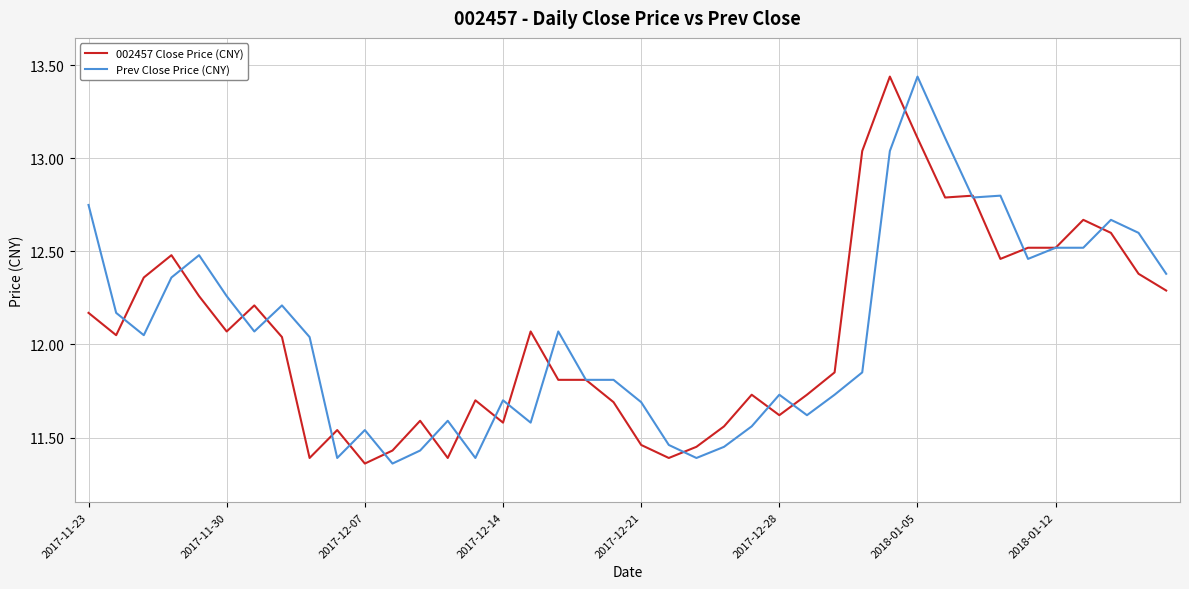

Reading left to right, transcribe all the data shown in this chart.

002457 Close Price (CNY): 12.2	12.1	12.4	12.5	12.3	12.1	12.2	12.0	11.4	11.5	11.4	11.4	11.6	11.4	11.7	11.6	12.1	11.8	11.8	11.7	11.5	11.4	11.4	11.6	11.7	11.6	11.7	11.8	13.0	13.4	13.1	12.8	12.8	12.5	12.5	12.5	12.7	12.6	12.4	12.3
Prev Close Price (CNY): 12.8	12.2	12.1	12.4	12.5	12.3	12.1	12.2	12.0	11.4	11.5	11.4	11.4	11.6	11.4	11.7	11.6	12.1	11.8	11.8	11.7	11.5	11.4	11.4	11.6	11.7	11.6	11.7	11.8	13.0	13.4	13.1	12.8	12.8	12.5	12.5	12.5	12.7	12.6	12.4